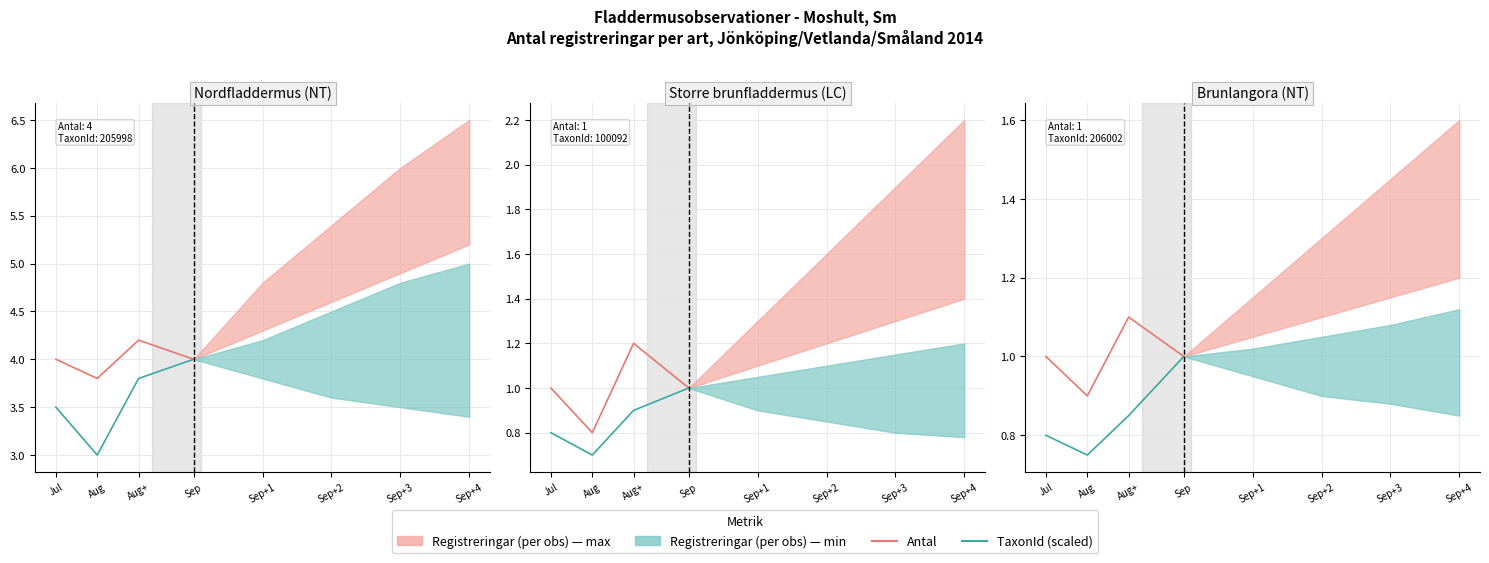

Is this an area chart (filled region under the line)?

No